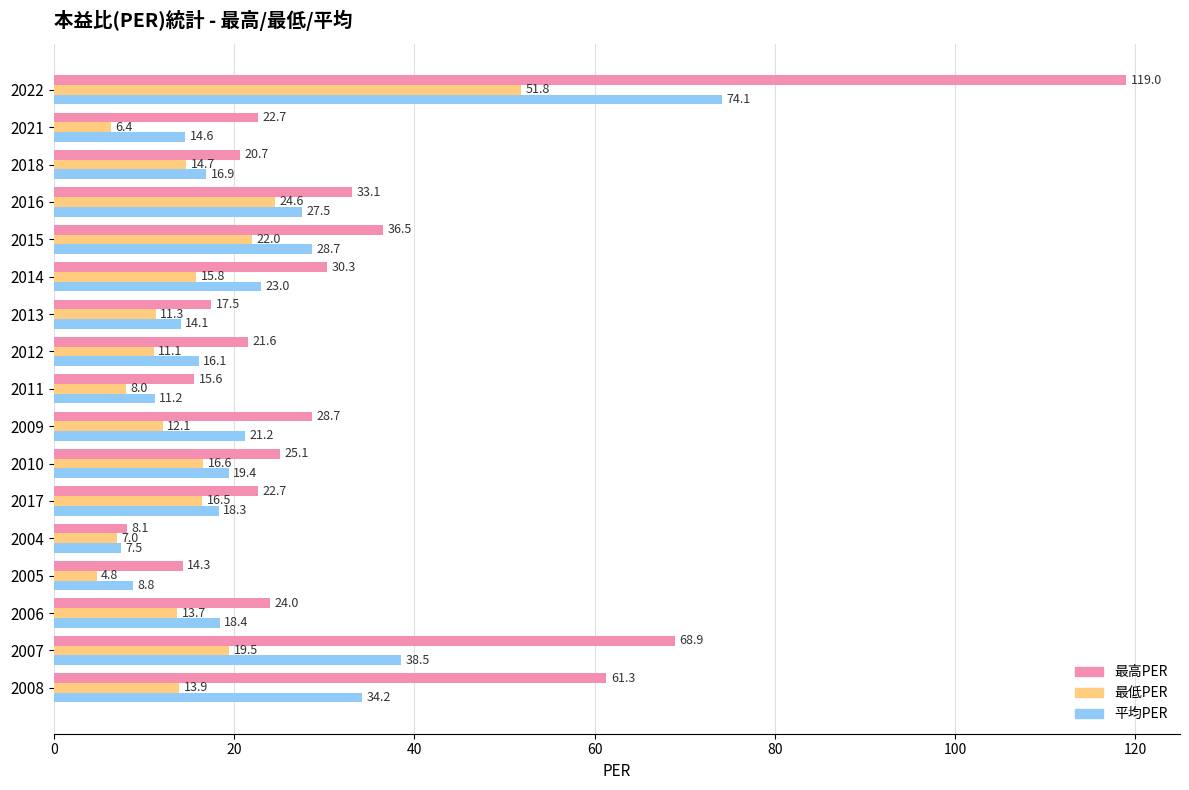

What is the difference between the maximum and minimum values in the 最高PER series?

110.9